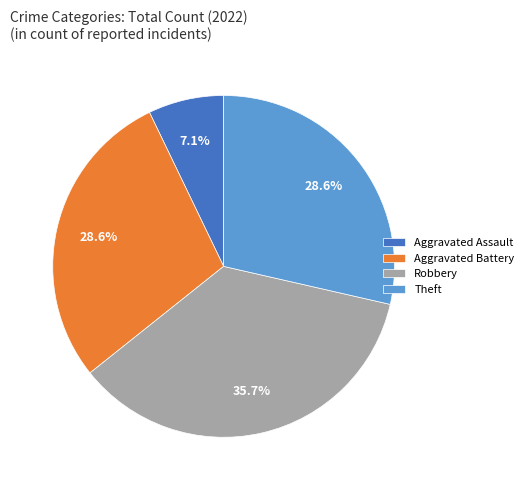

Is there any slice that represents more than half of the pie?

No